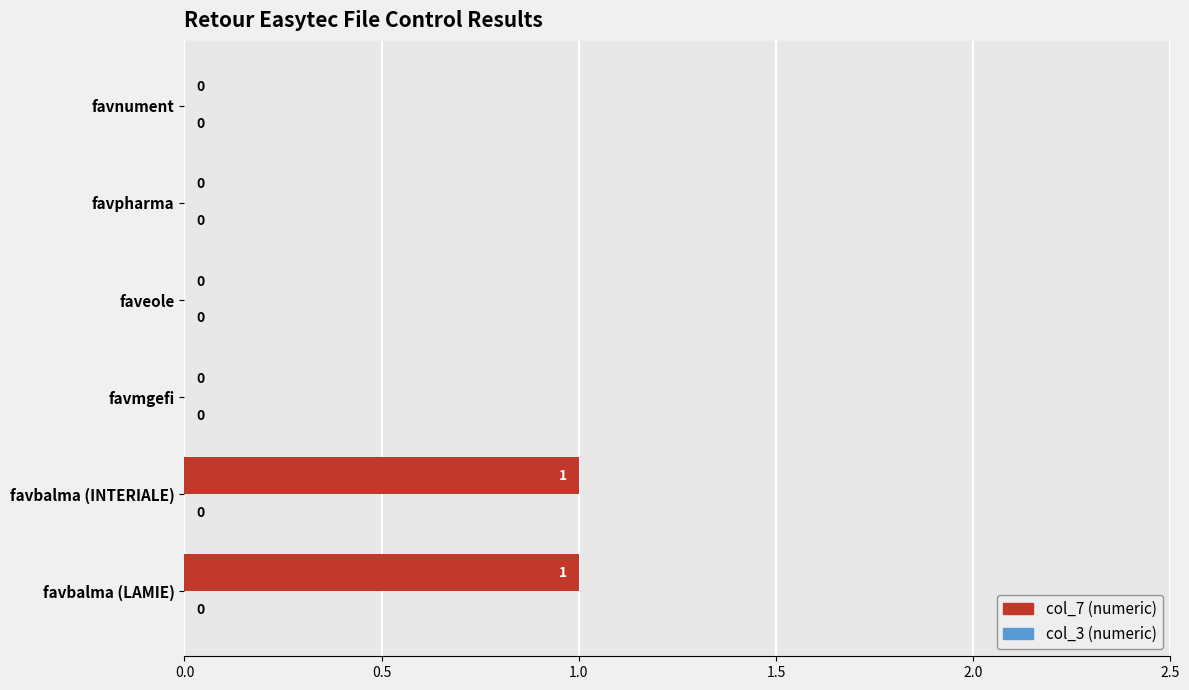

What is the maximum value shown in the chart?

1